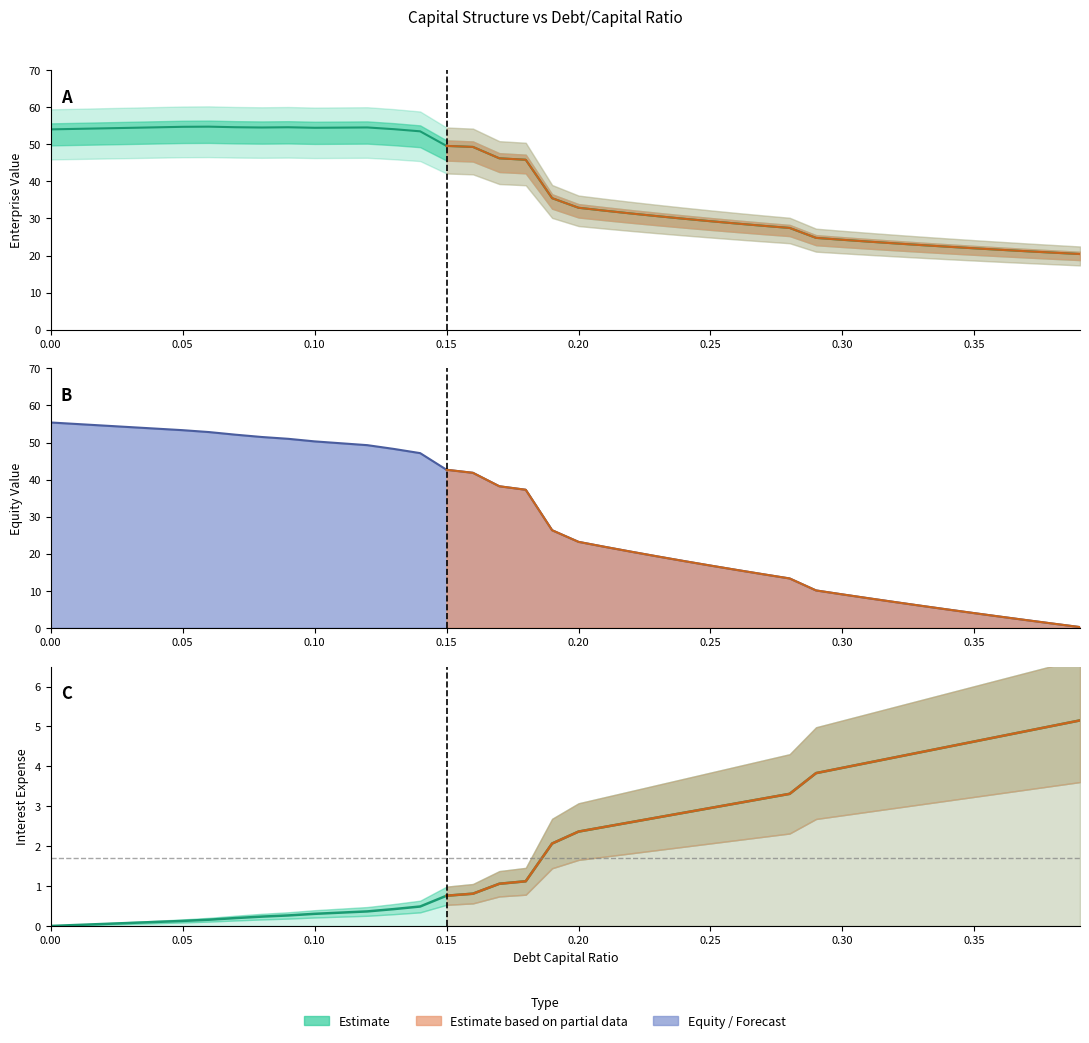

The enterprise_value series shows 32.9 at 0.3. True or false?

False